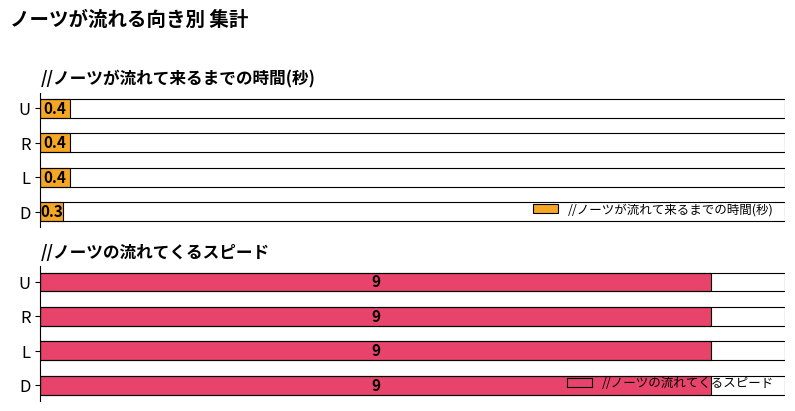

List the series in order of their peak value, highest first.

//ノーツの流れてくるスピード, //ノーツが流れて来るまでの時間(秒)